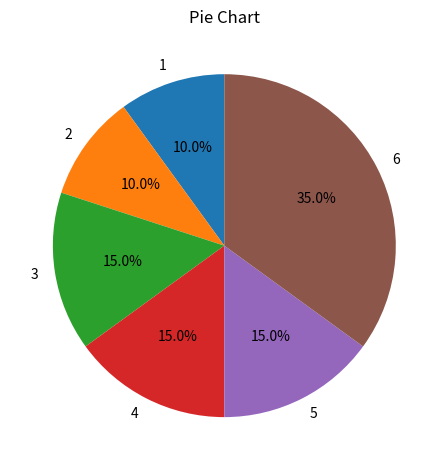

How many segments does this pie chart have?

6